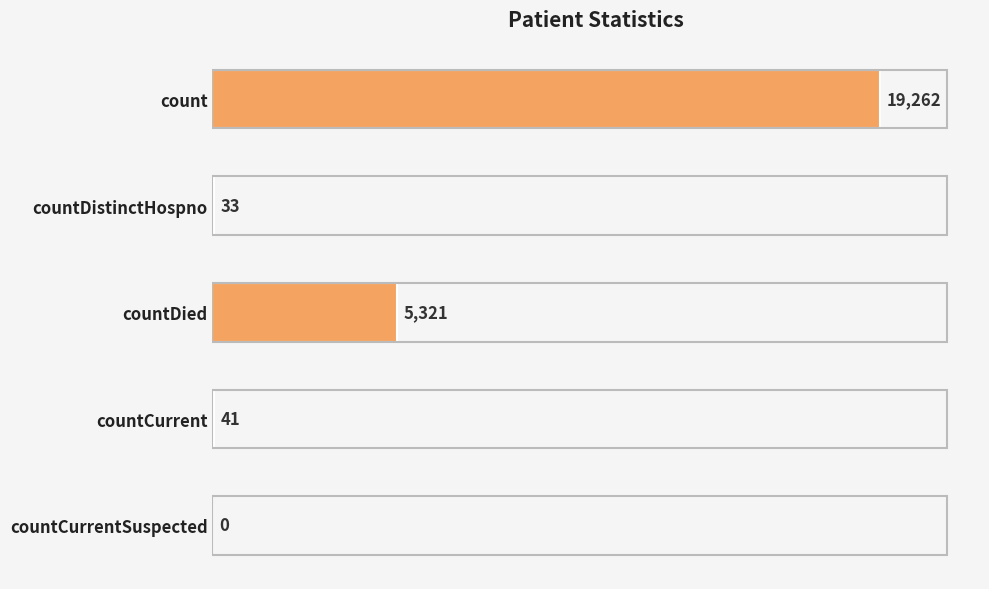

The chart shows a value of 19262 at count. True or false?

True